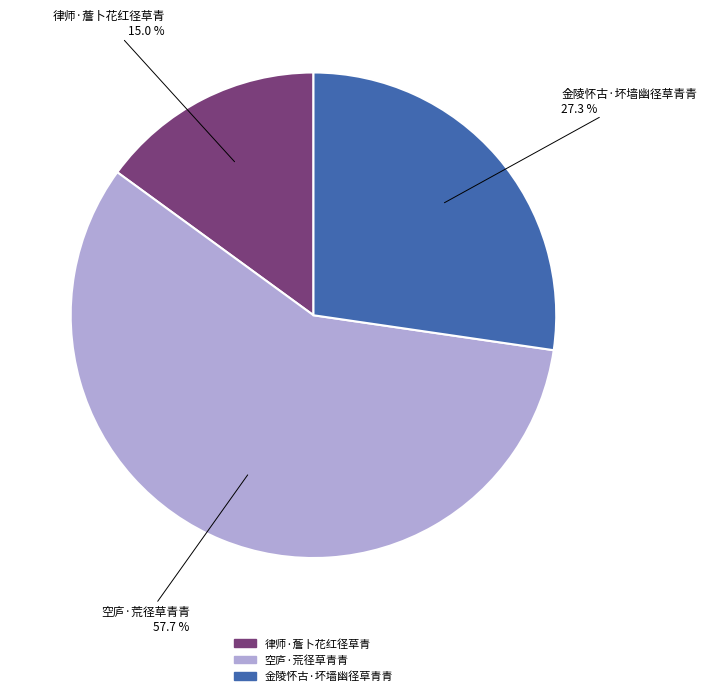

What portion of the pie excludes 空庐·荒径草青青?

42.3%